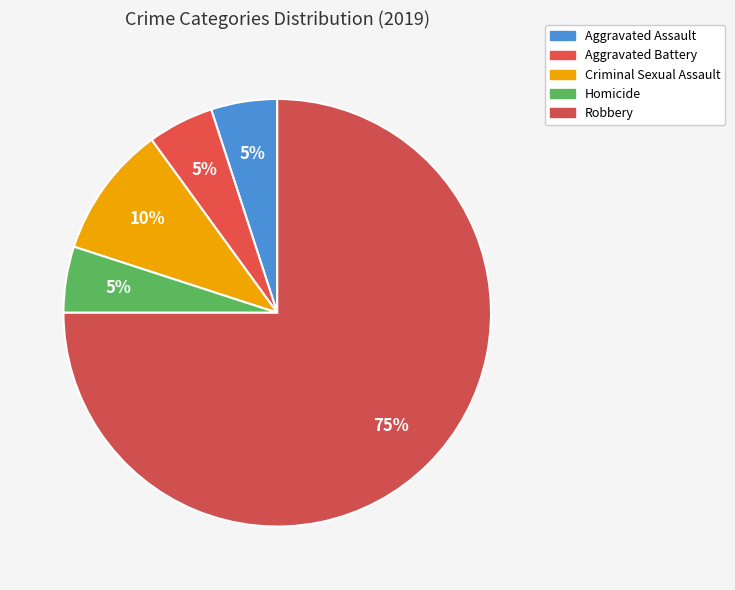

How many segments does this pie chart have?

5